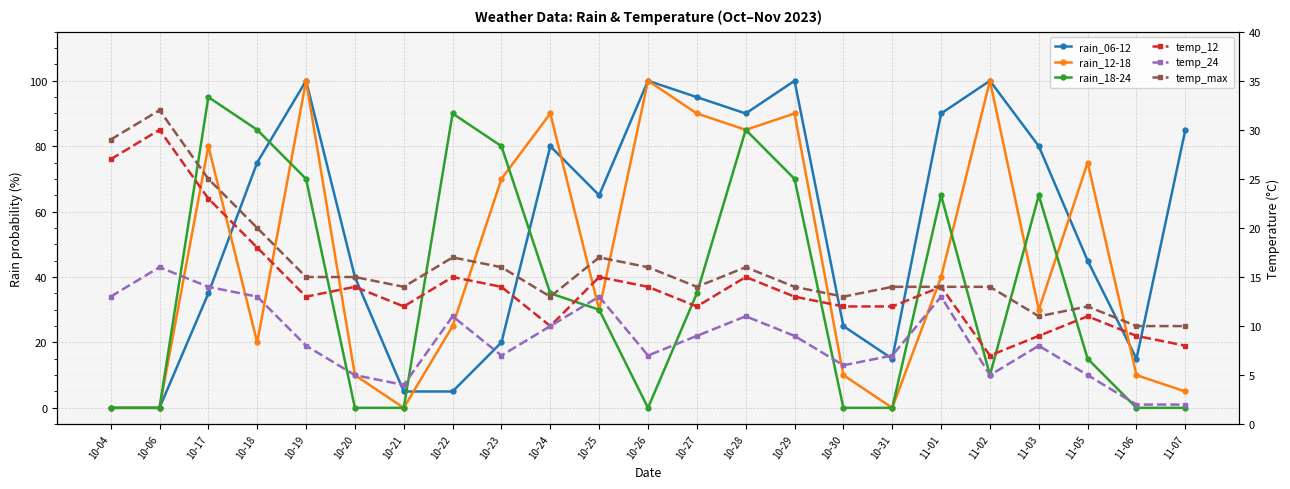

Which series ends up on top after the final intersection of rain_06-12 and rain_12-18?

rain_06-12